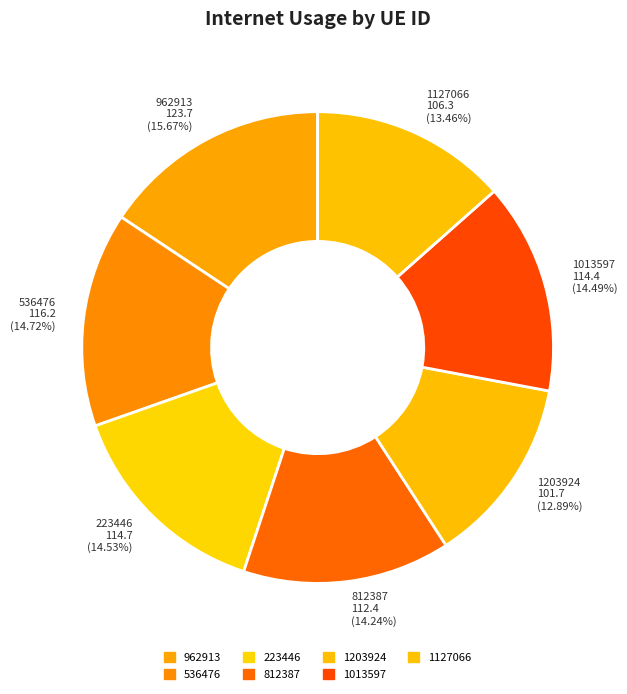

Does 962913 represent more than half of the total?

No